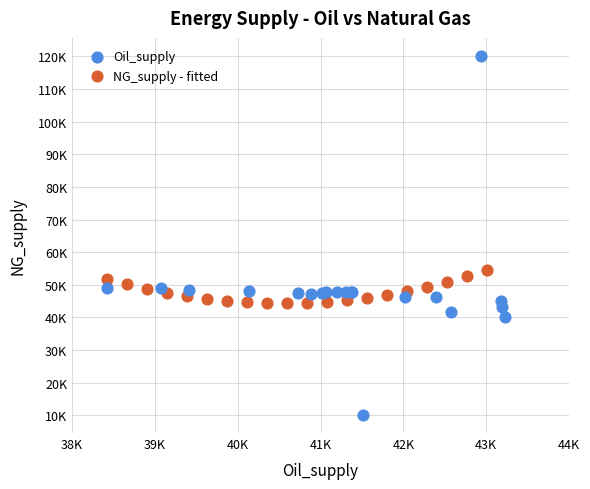

What are all the series names shown in the legend?

Oil_supply, NG_supply - fitted